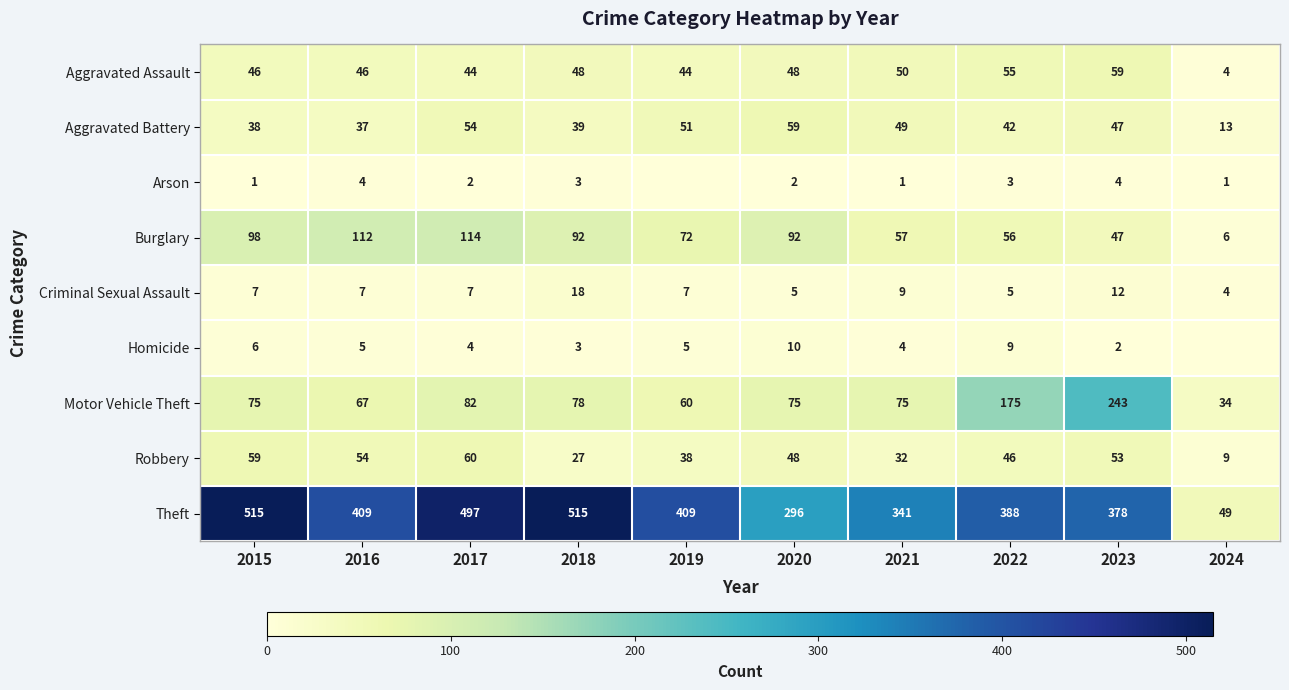

Is it true that Homicide equals 3 at 2018?

True